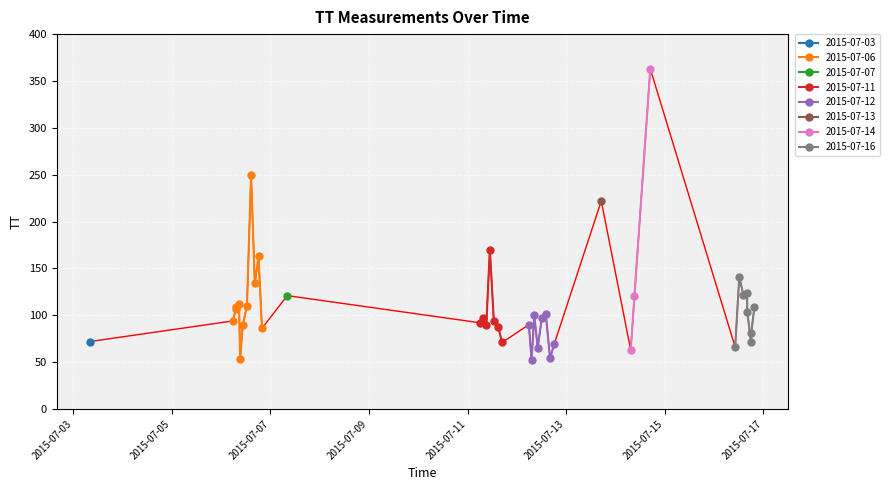

Count the number of values greater than 97.

19